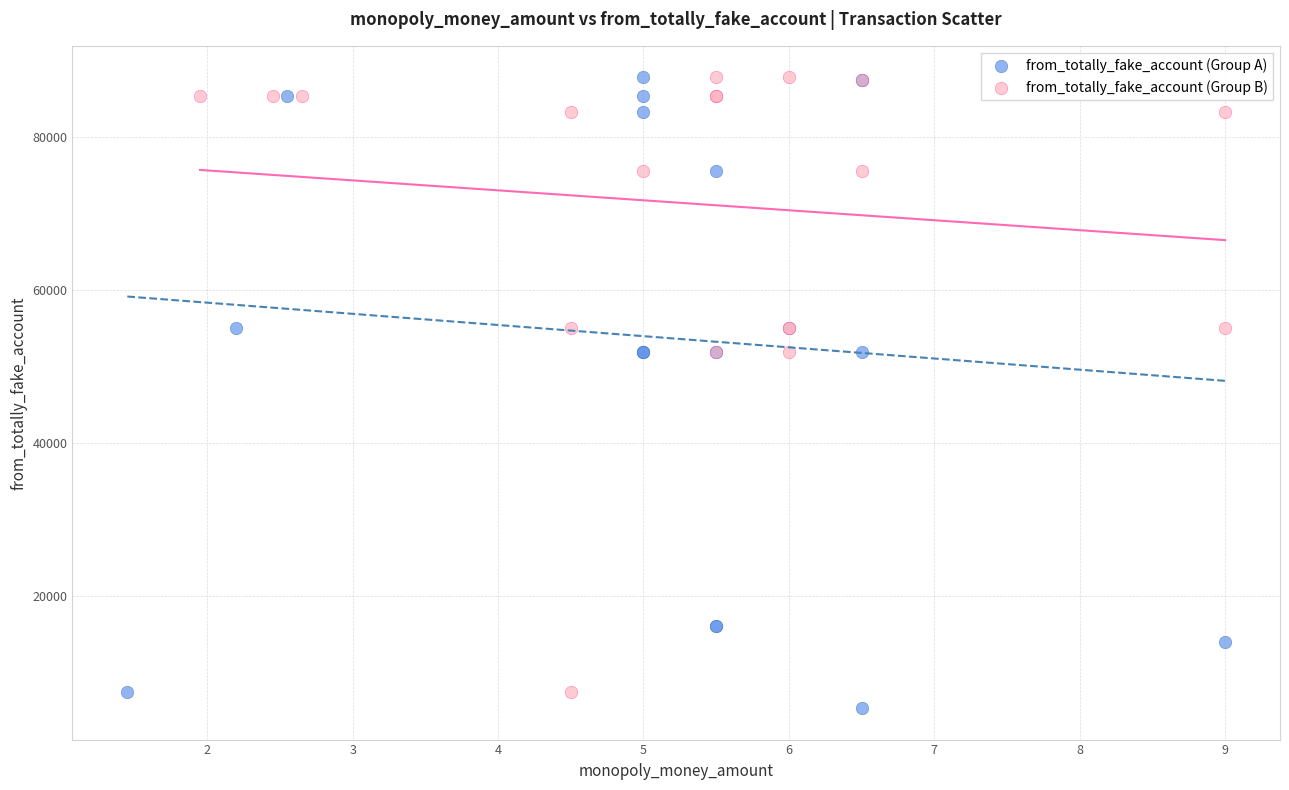

What are all the series names shown in the legend?

from_totally_fake_account (Group A), from_totally_fake_account (Group B)